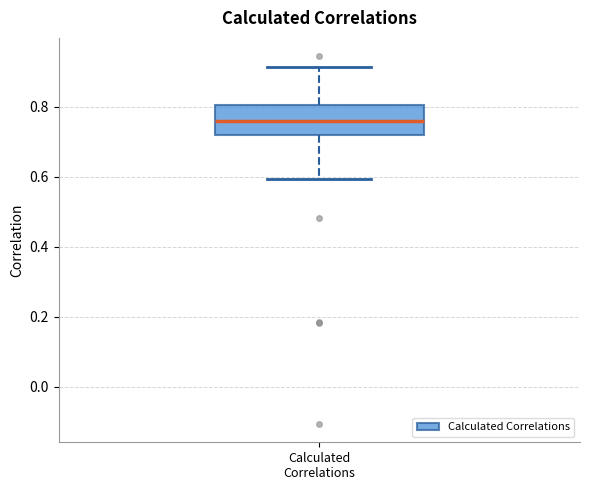

Read this box plot against the y-axis: the position of the median line, the range covered by the box, and the ends of both whiskers. The values are not printed on the chart, so give them approximately, as read against the axis.

median 0.76, box 0.72 to 0.80, whiskers 0.60 to 0.92